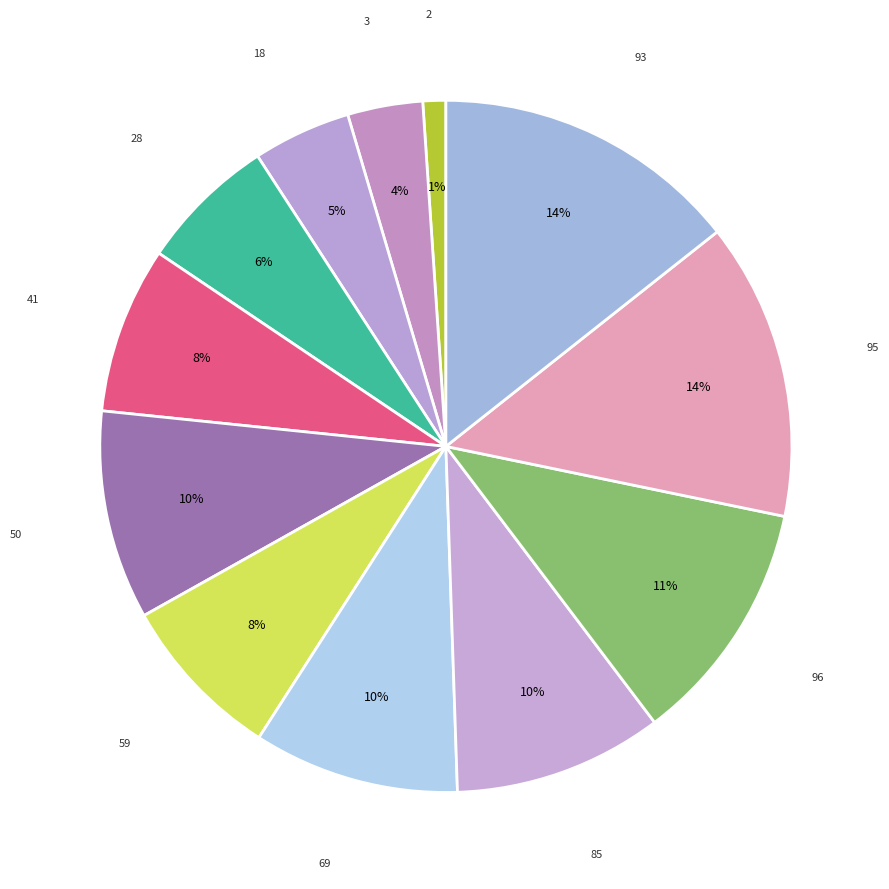

How many segments does this pie chart have?

12